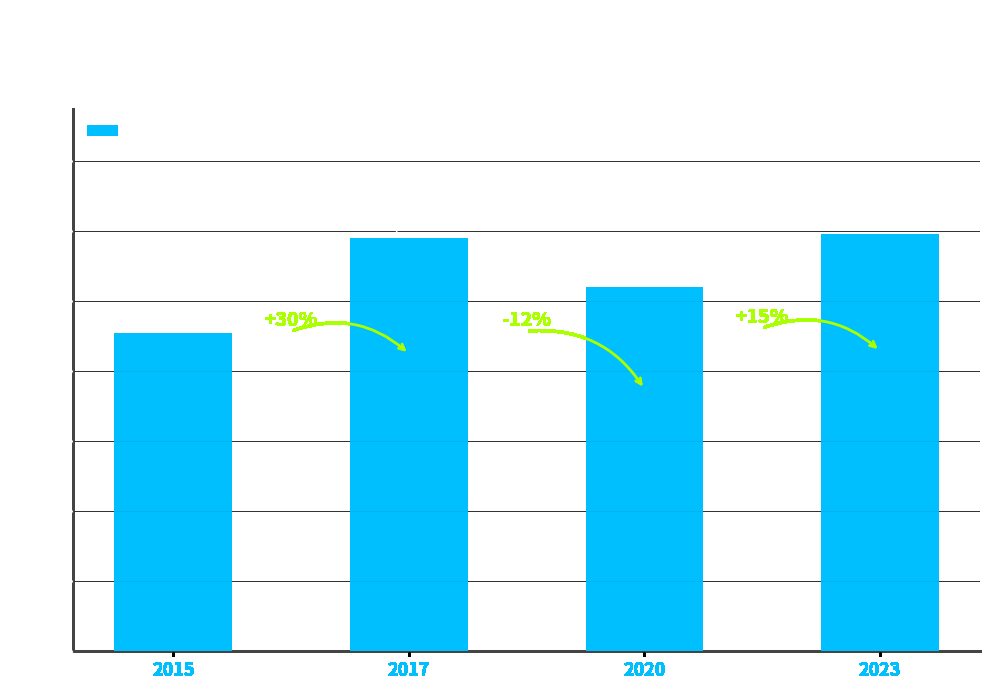

True or false: the data shows 605 at 2015.

False